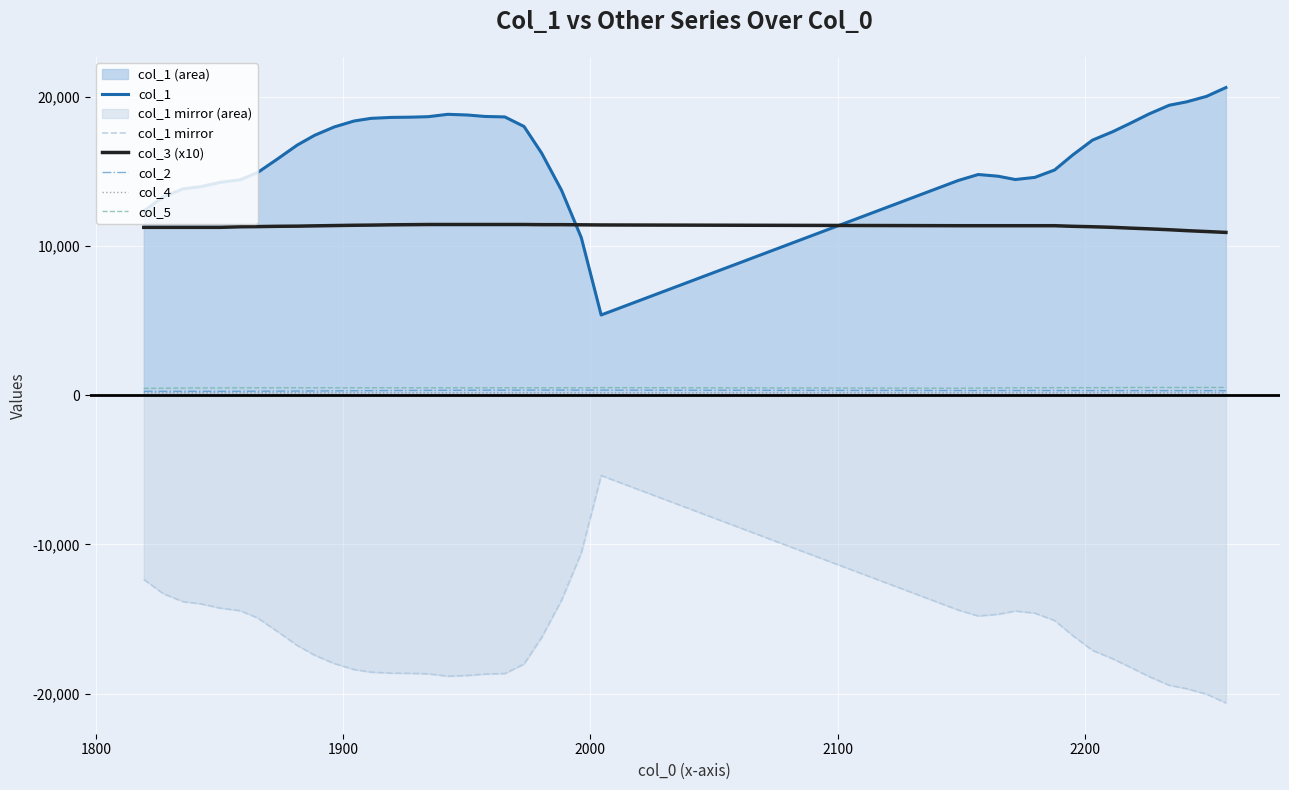

True or false: col_3 (x10) and col_2 intersect in this chart.

False